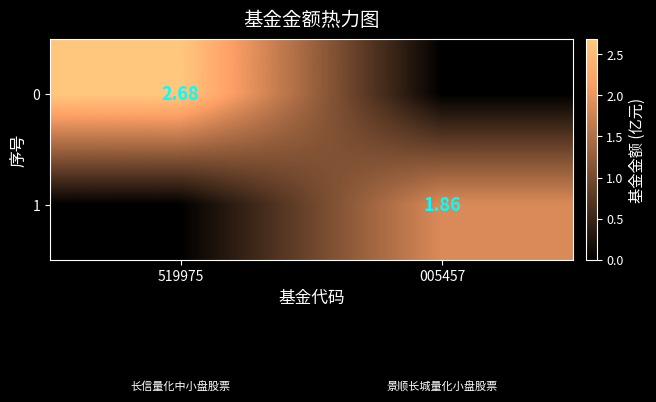

At how many categories does at least one series exceed 0?

2